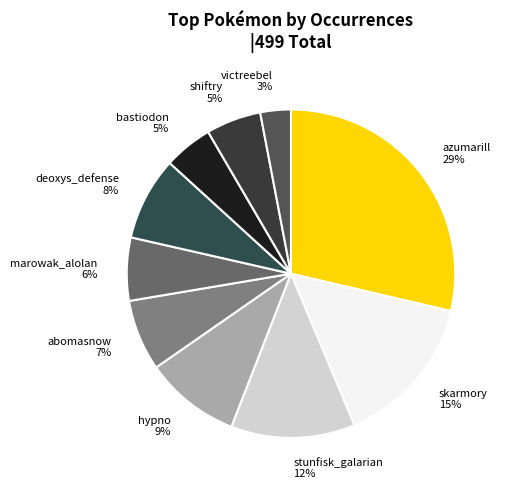

How many segments does this pie chart have?

10